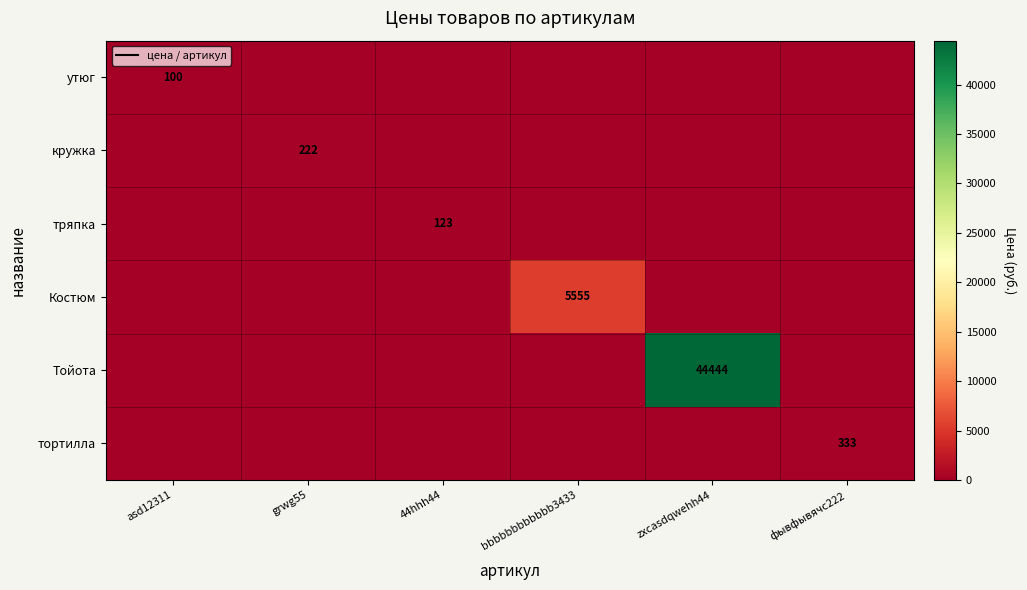

Which category has the highest value in the Тойота series?

zxcasdqwehh44